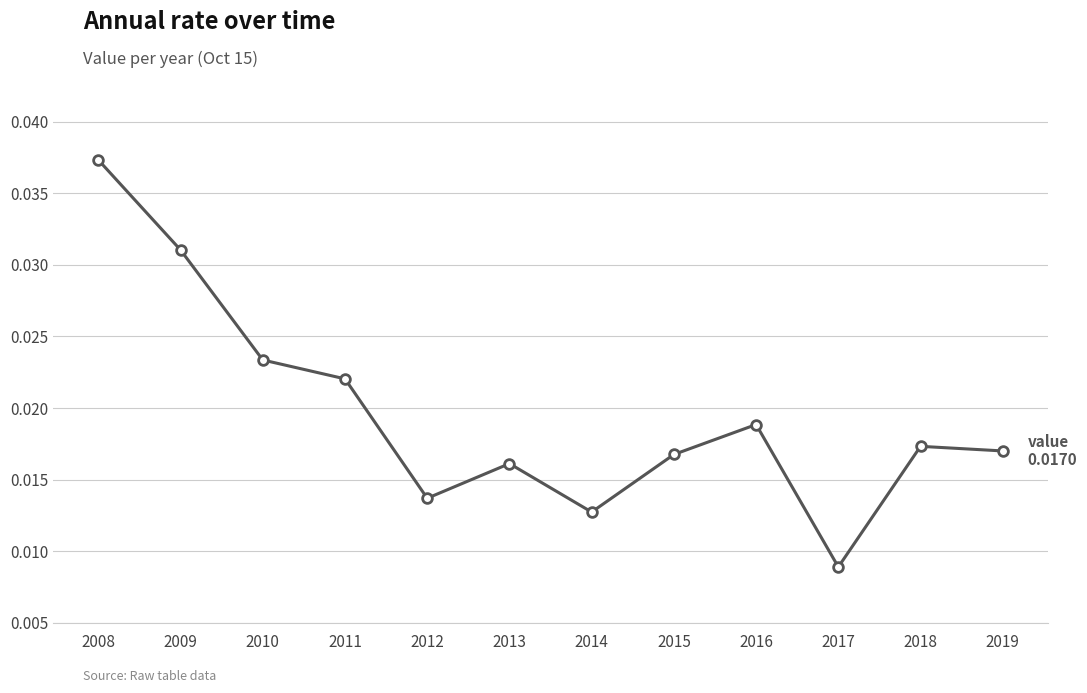

How many interior local valleys (lower than both neighbors) does the data have?

3